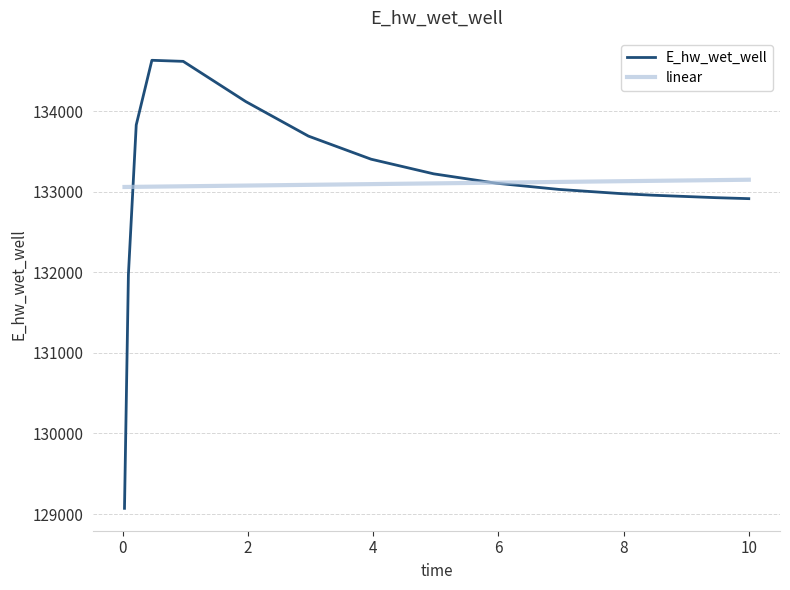

Which series has the widest spread of values?

E_hw_wet_well